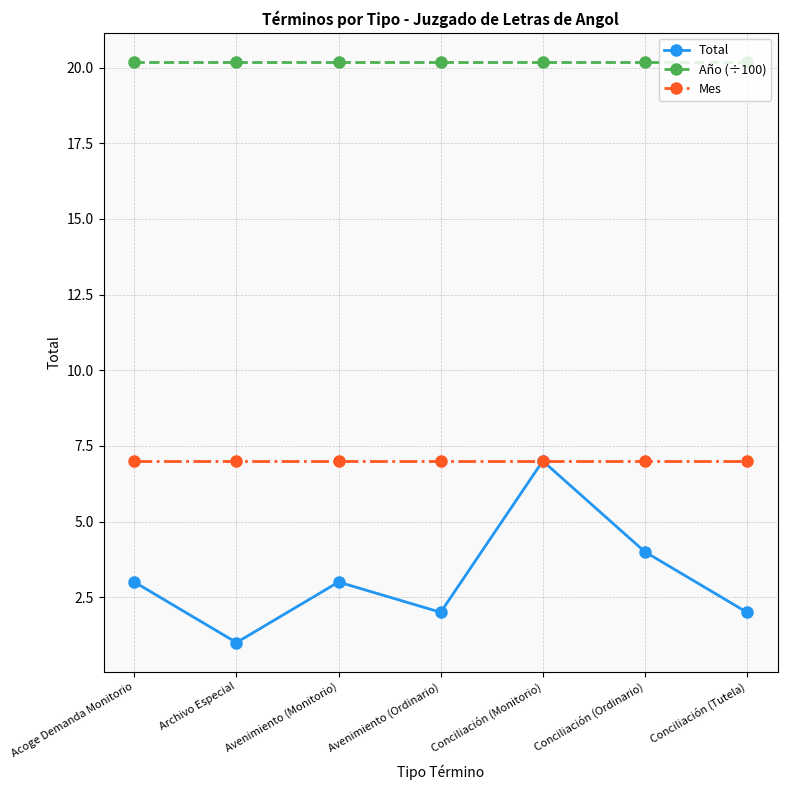

Which series changed the most between Archivo Especial and Avenimiento (Monitorio)?

Total